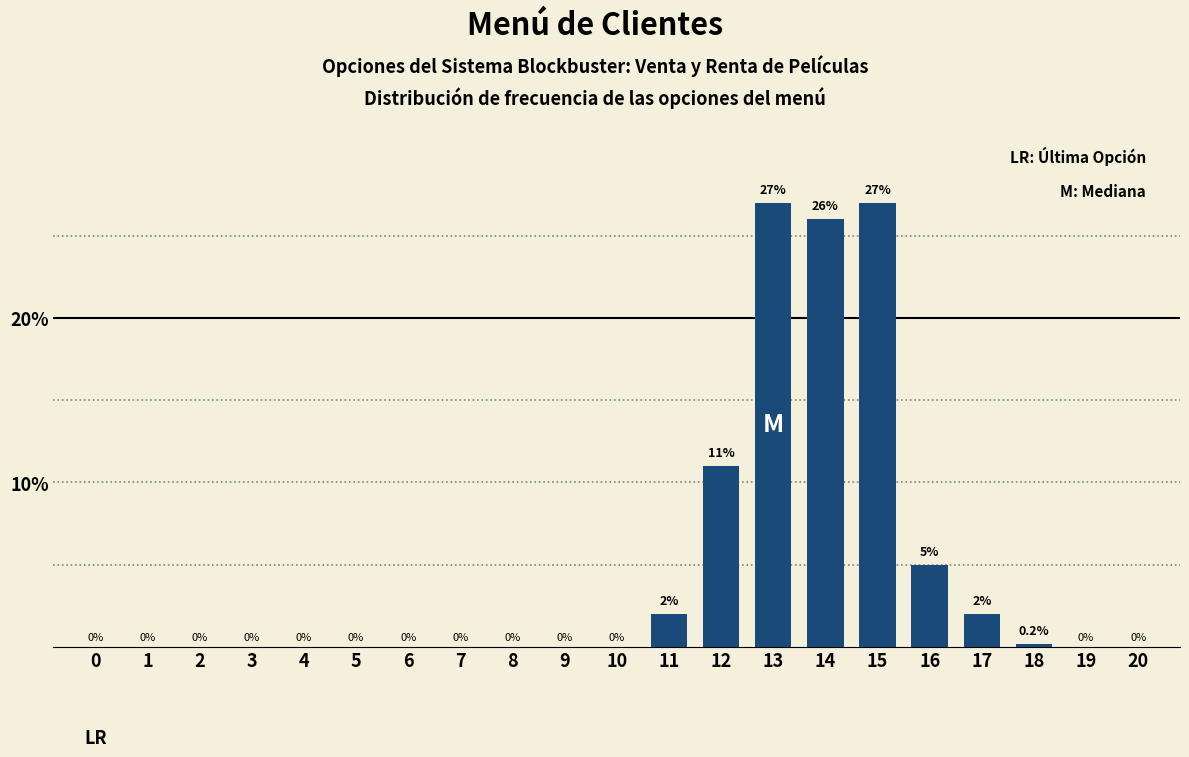

Which has a higher value, 10 or 12?

12